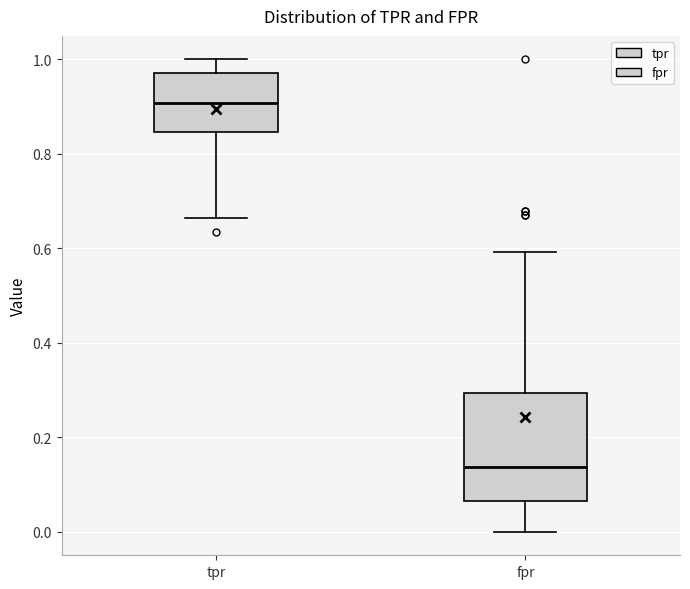

Which box has the lowest median line?

fpr